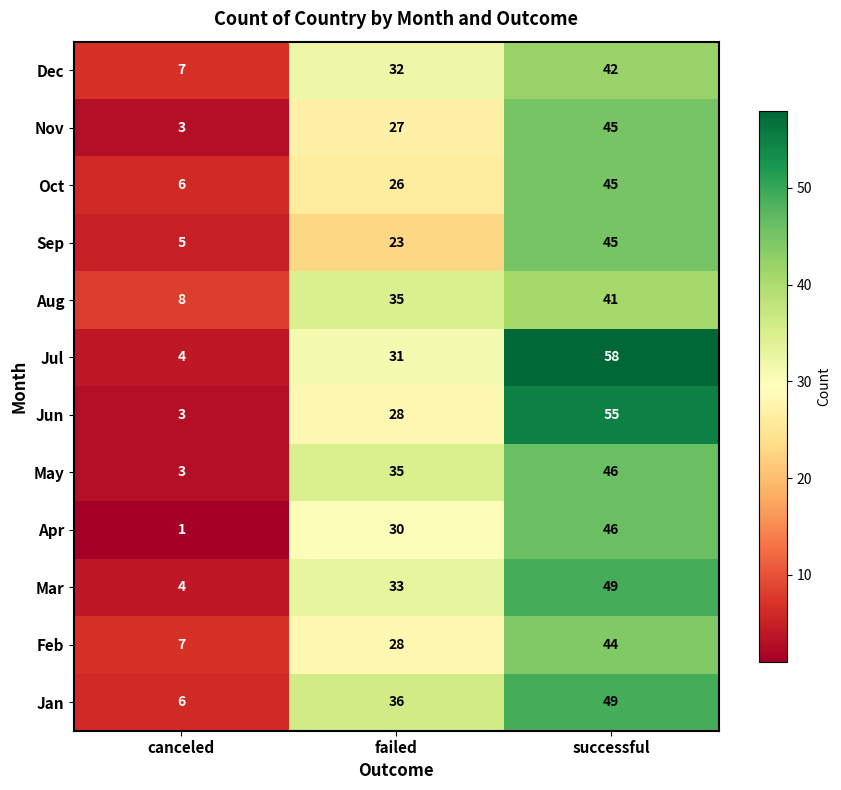

Count the Jul values in the range 4 to 58.

3